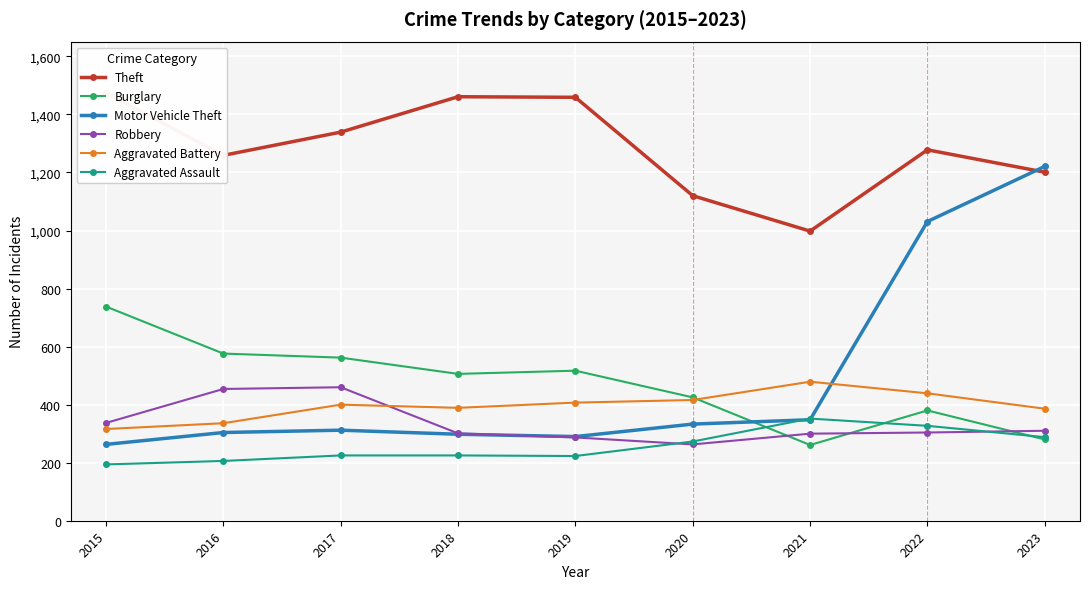

What is the value of the Theft point at the 8th from the left?

1278